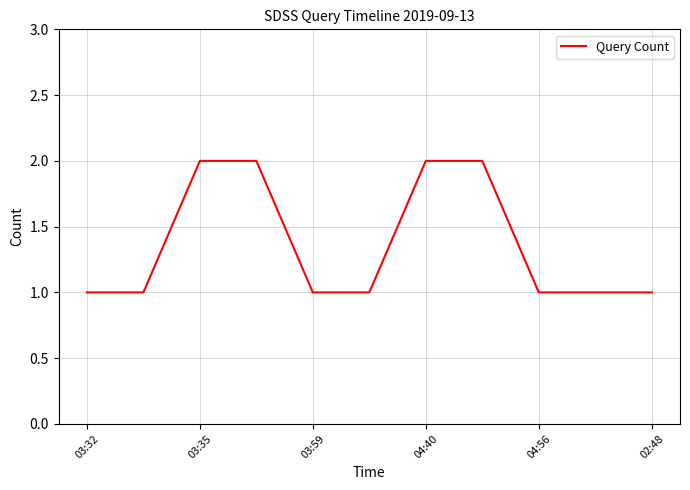

Does the chart display data point markers on the line(s)?

No